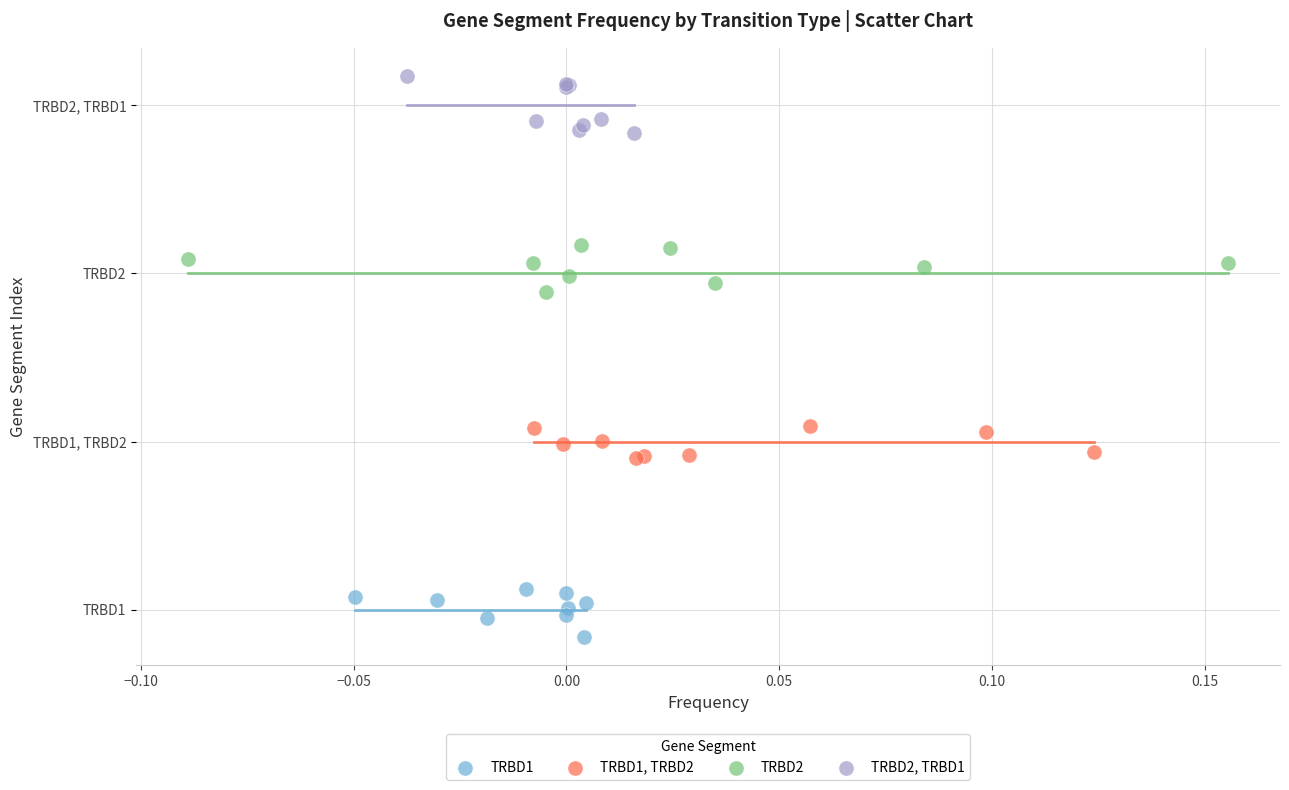

Which series reaches the maximum Y coordinate?

TRBD2, TRBD1